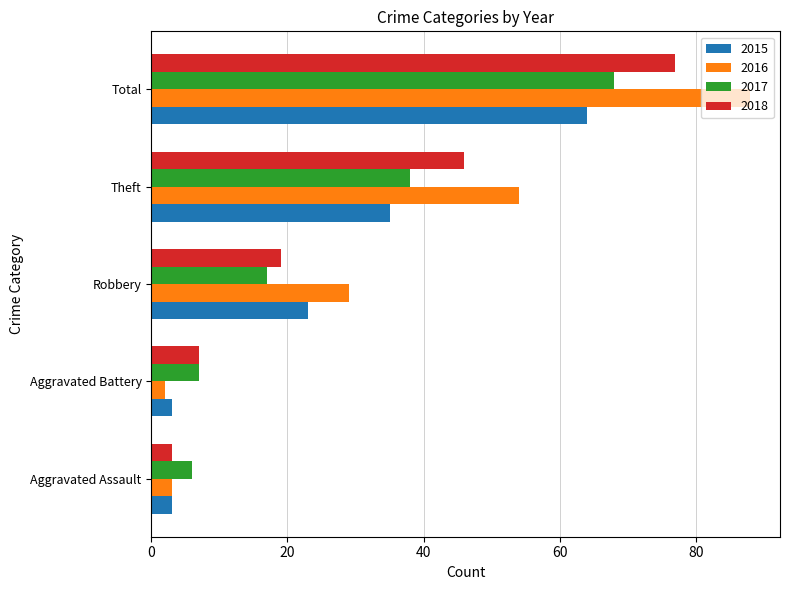

What is the difference between the highest and lowest values at Total?

24